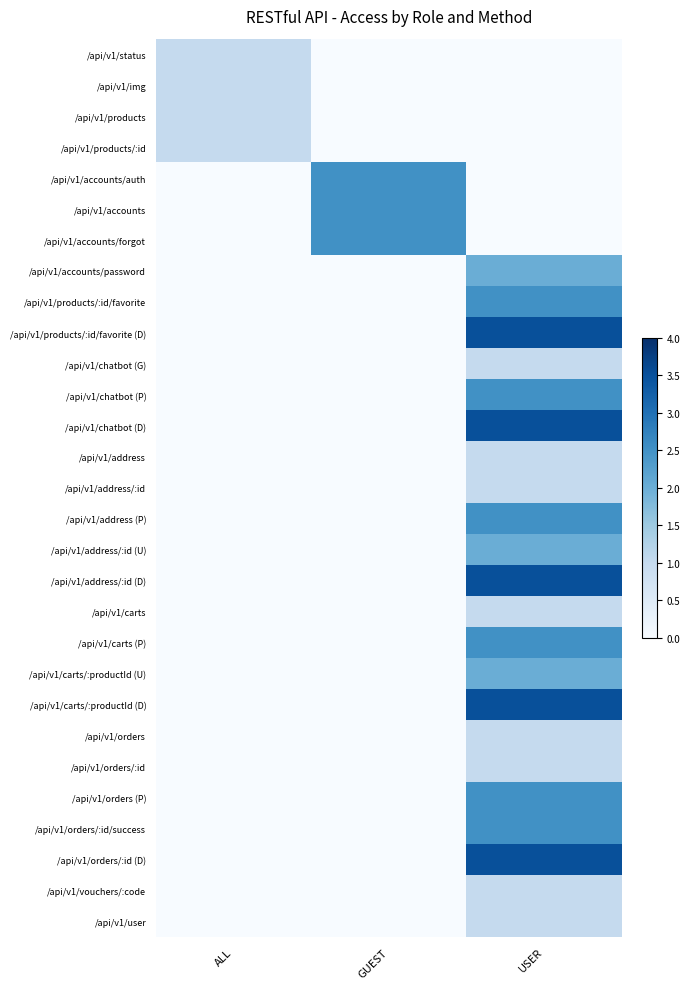

Reading left to right, transcribe all the data shown in this chart.

/api/v1/status: ALL=1.0	GUEST=0.0	USER=0.0
/api/v1/img: ALL=1.0	GUEST=0.0	USER=0.0
/api/v1/products: ALL=1.0	GUEST=0.0	USER=0.0
/api/v1/products/:id: ALL=1.0	GUEST=0.0	USER=0.0
/api/v1/accounts/auth: ALL=0.0	GUEST=2.5	USER=0.0
/api/v1/accounts: ALL=0.0	GUEST=2.5	USER=0.0
/api/v1/accounts/forgot: ALL=0.0	GUEST=2.5	USER=0.0
/api/v1/accounts/password: ALL=0.0	GUEST=0.0	USER=2.0
/api/v1/products/:id/favorite: ALL=0.0	GUEST=0.0	USER=2.5
/api/v1/products/:id/favorite (D): ALL=0.0	GUEST=0.0	USER=3.5
/api/v1/chatbot (G): ALL=0.0	GUEST=0.0	USER=1.0
/api/v1/chatbot (P): ALL=0.0	GUEST=0.0	USER=2.5
/api/v1/chatbot (D): ALL=0.0	GUEST=0.0	USER=3.5
/api/v1/address: ALL=0.0	GUEST=0.0	USER=1.0
/api/v1/address/:id: ALL=0.0	GUEST=0.0	USER=1.0
/api/v1/address (P): ALL=0.0	GUEST=0.0	USER=2.5
/api/v1/address/:id (U): ALL=0.0	GUEST=0.0	USER=2.0
/api/v1/address/:id (D): ALL=0.0	GUEST=0.0	USER=3.5
/api/v1/carts: ALL=0.0	GUEST=0.0	USER=1.0
/api/v1/carts (P): ALL=0.0	GUEST=0.0	USER=2.5
/api/v1/carts/:productId (U): ALL=0.0	GUEST=0.0	USER=2.0
/api/v1/carts/:productId (D): ALL=0.0	GUEST=0.0	USER=3.5
/api/v1/orders: ALL=0.0	GUEST=0.0	USER=1.0
/api/v1/orders/:id: ALL=0.0	GUEST=0.0	USER=1.0
/api/v1/orders (P): ALL=0.0	GUEST=0.0	USER=2.5
/api/v1/orders/:id/success: ALL=0.0	GUEST=0.0	USER=2.5
/api/v1/orders/:id (D): ALL=0.0	GUEST=0.0	USER=3.5
/api/v1/vouchers/:code: ALL=0.0	GUEST=0.0	USER=1.0
/api/v1/user: ALL=0.0	GUEST=0.0	USER=1.0